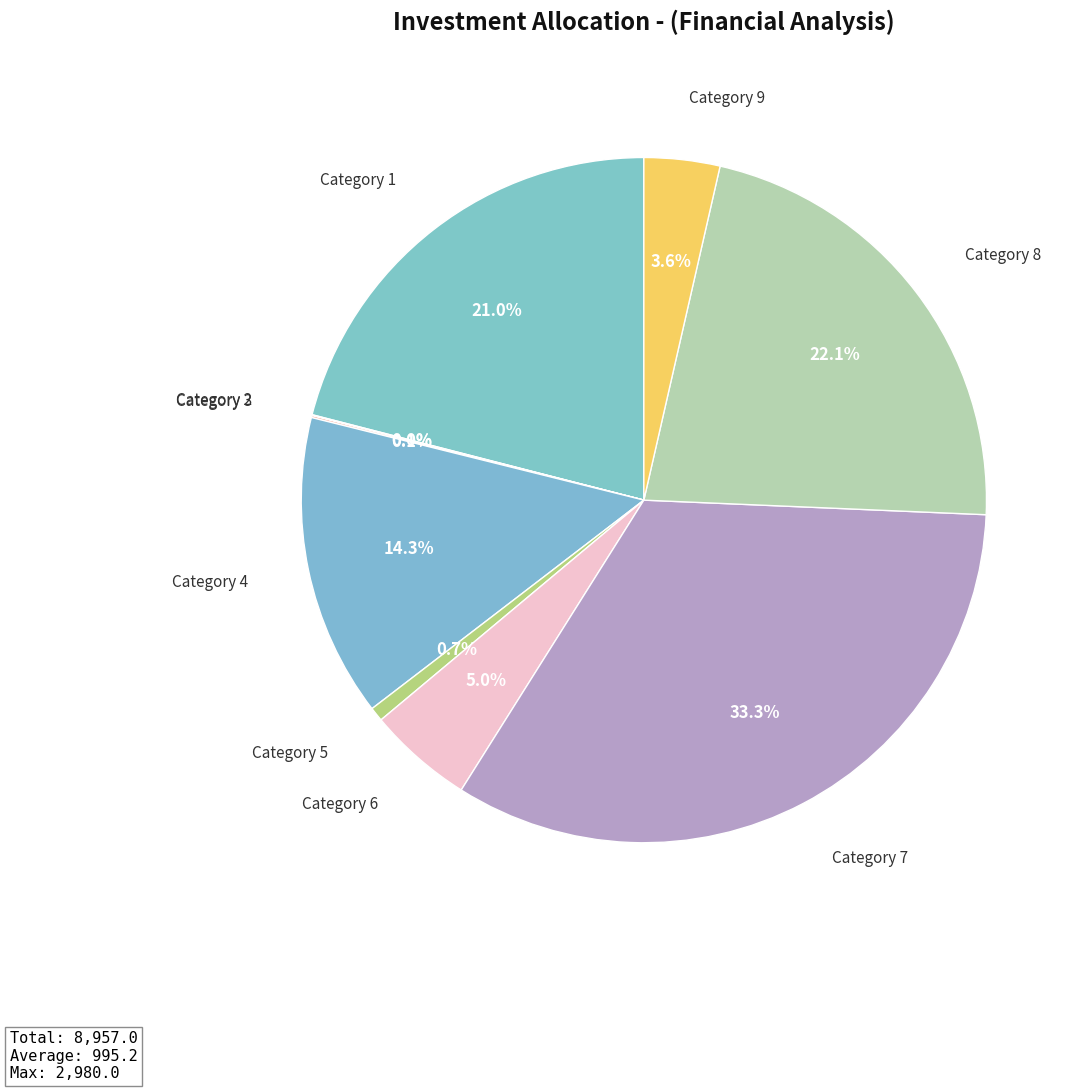

Which slice is the largest?

Category 7